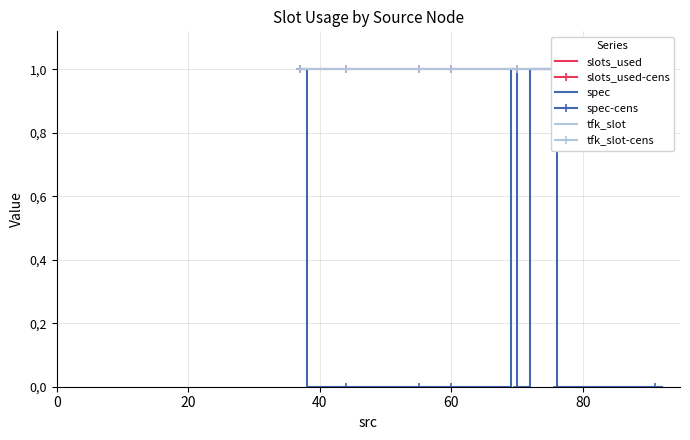

True or false: tfk_slot and slots_used intersect in this chart.

False